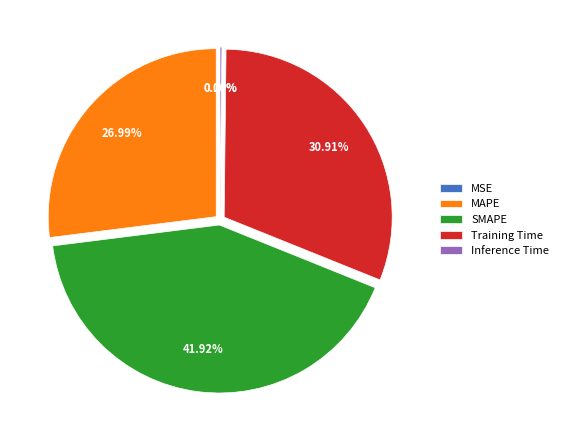

Is there any slice that represents more than half of the pie?

No